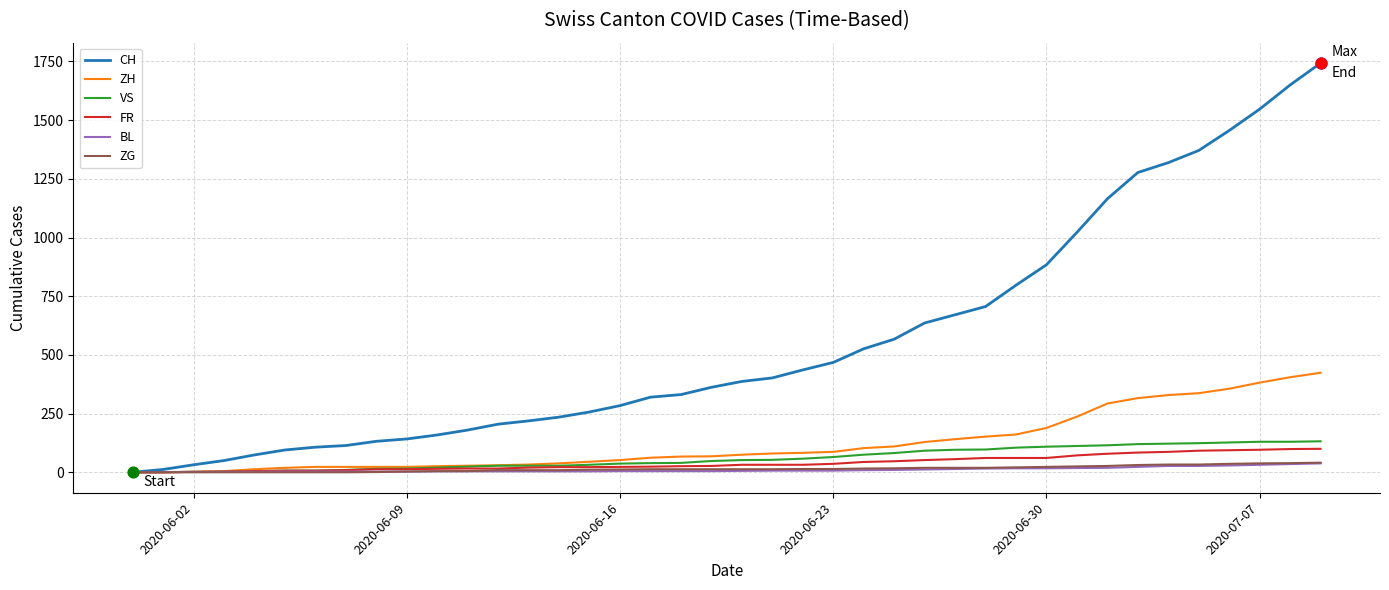

At how many categories does at least one series exceed 488?

16